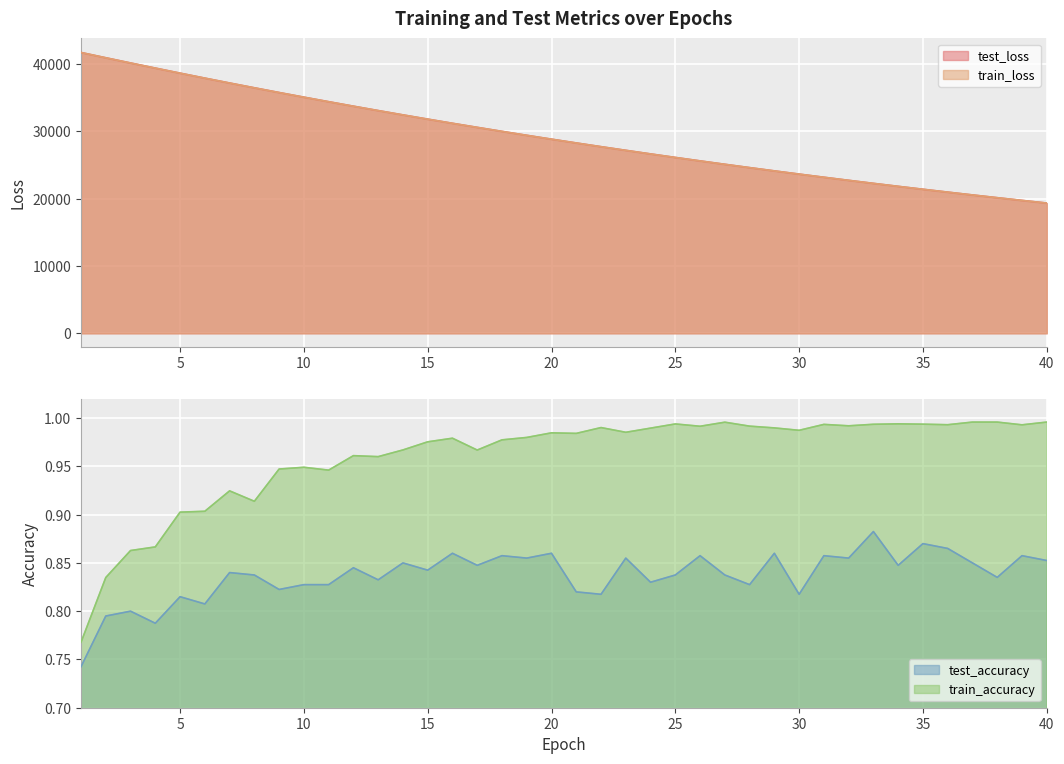

The train_accuracy series shows 1.4 at 18. True or false?

False